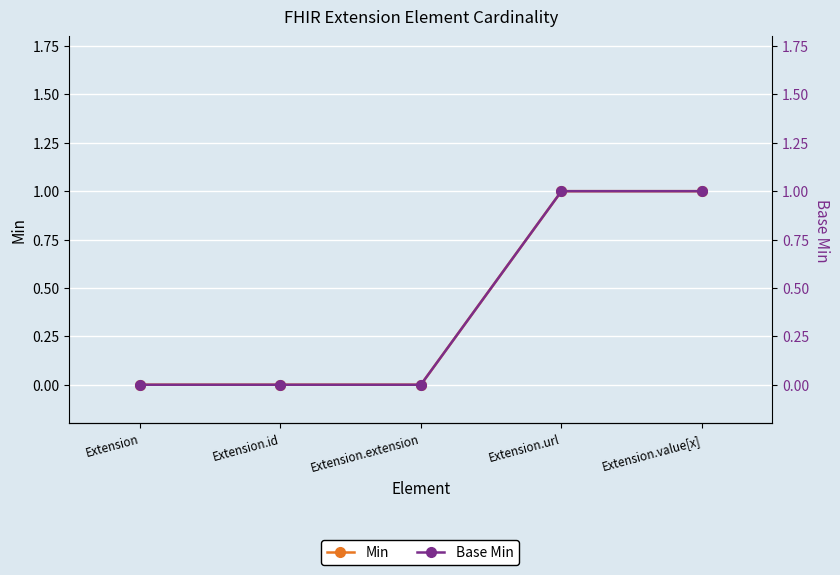

Between Extension.value[x] and Extension.url, which is larger?

Extension.value[x]